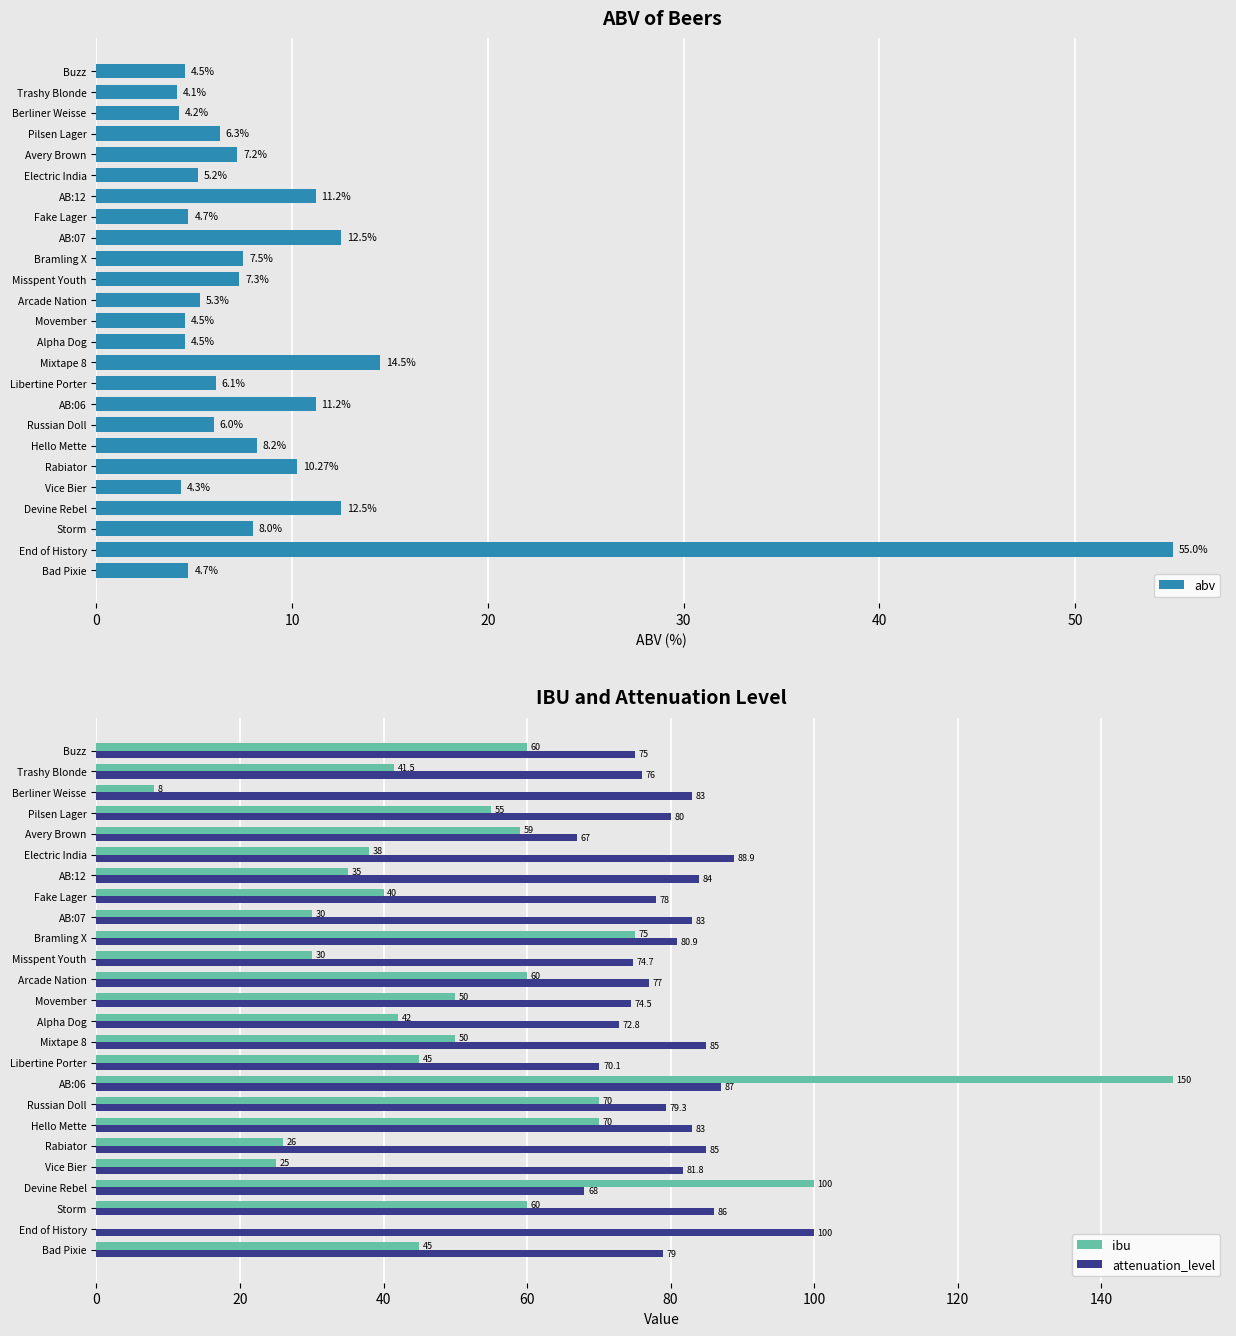

What value does the ibu series have at Avery Brown?

59.0